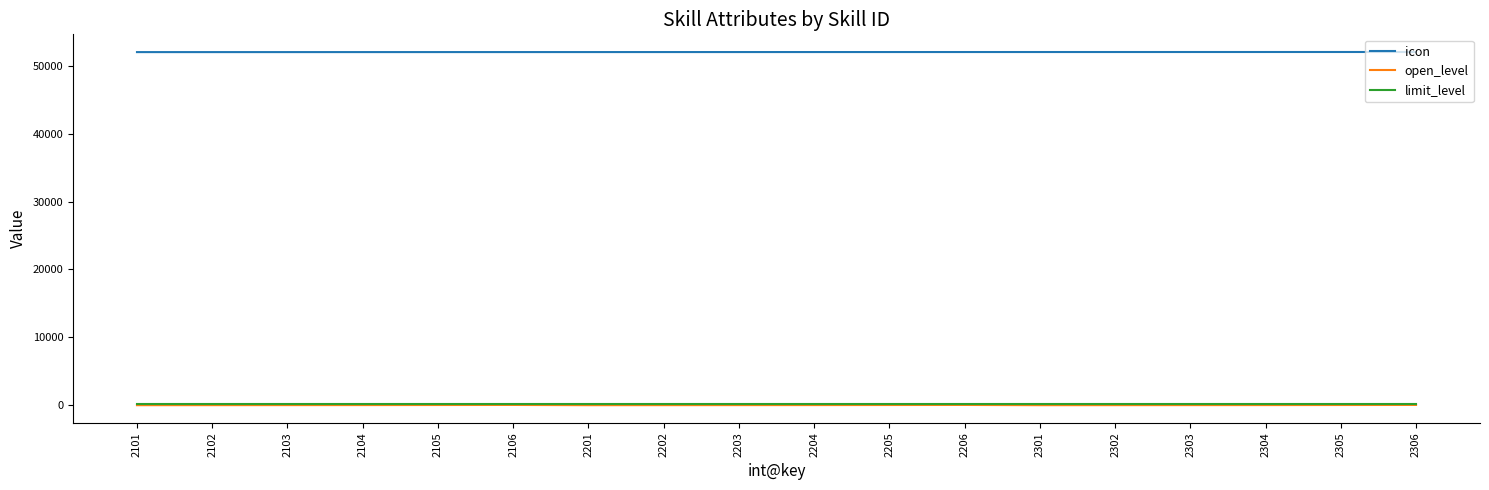

True or false: icon and limit_level intersect in this chart.

False